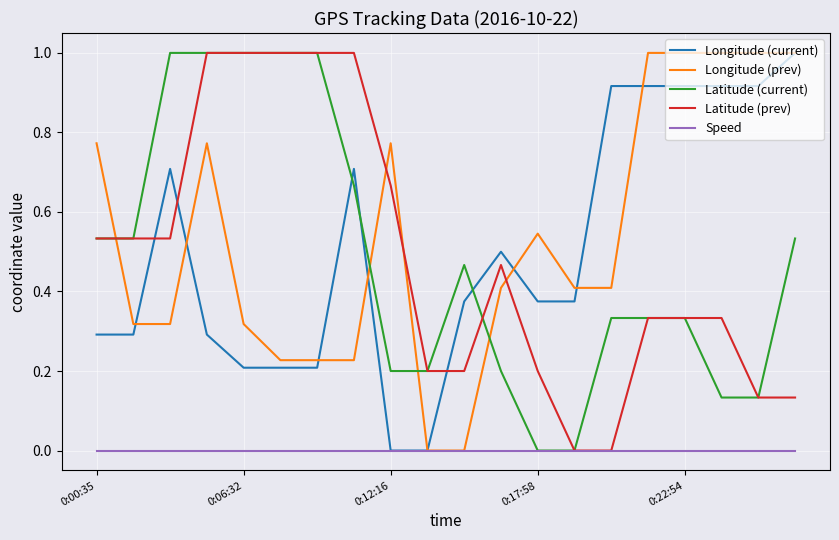

True or false: Latitude (prev) and Longitude (prev) intersect in this chart.

True